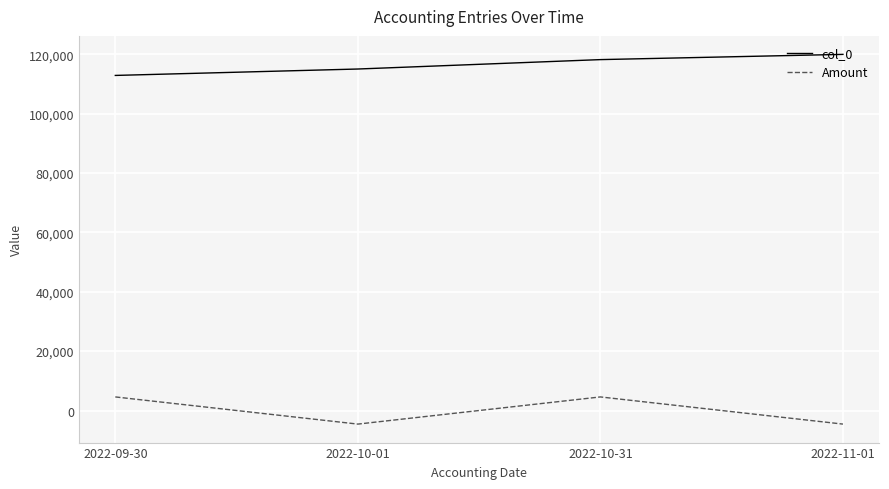

True or false: col_0 and Amount cross at least once.

False